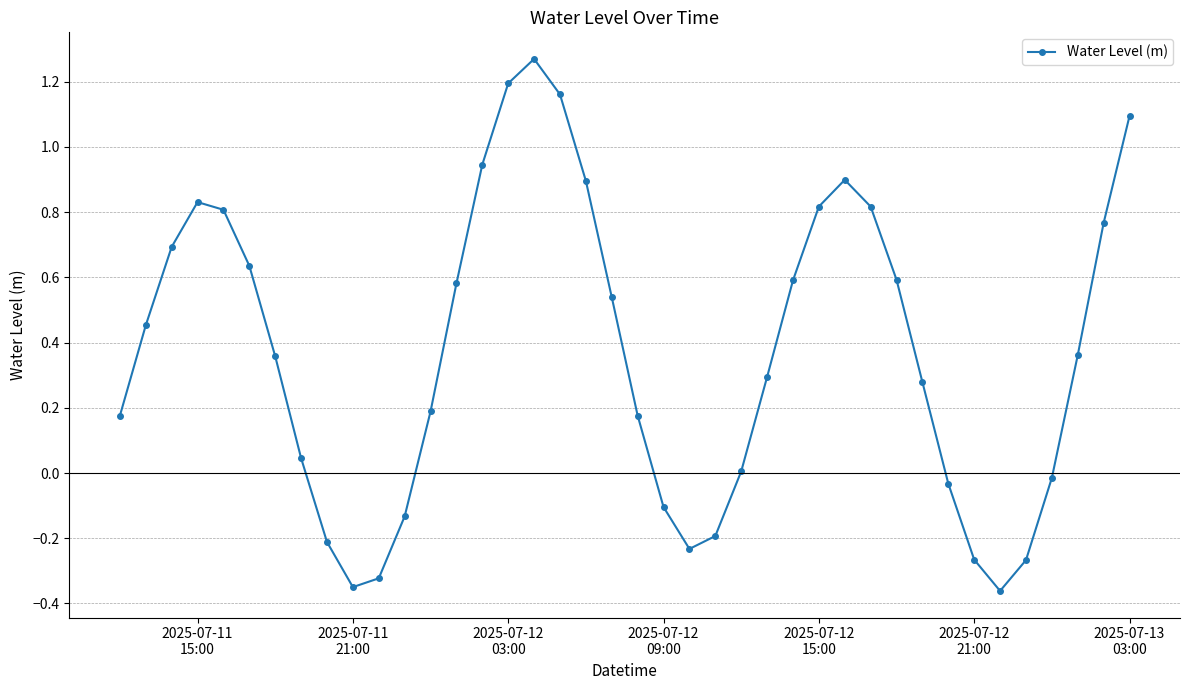

True or false: the data has more than 1 interior local peaks.

True